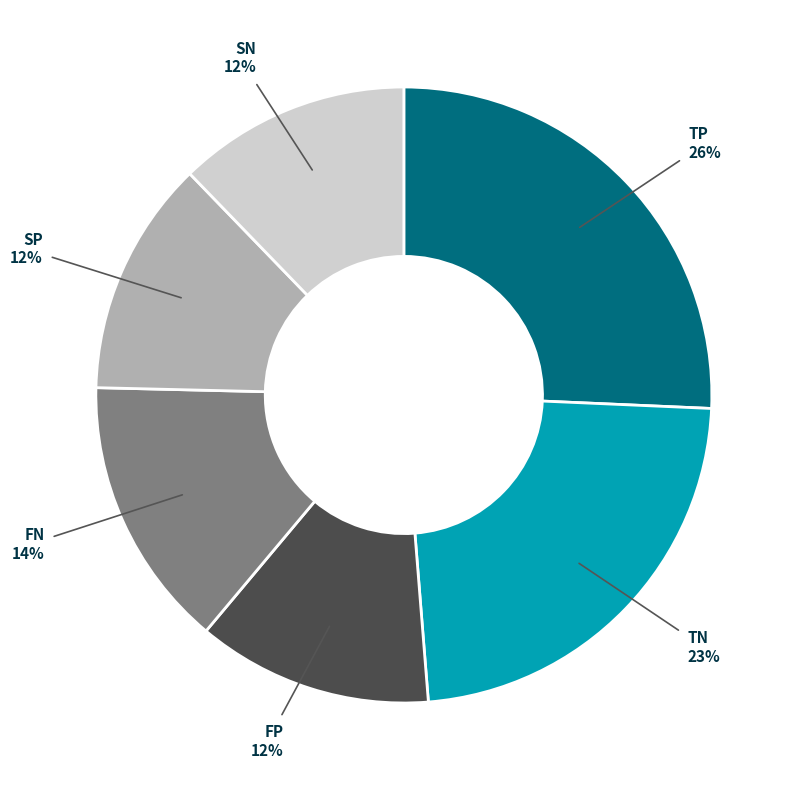

To the nearest percent, what is the average slice percentage?

17%